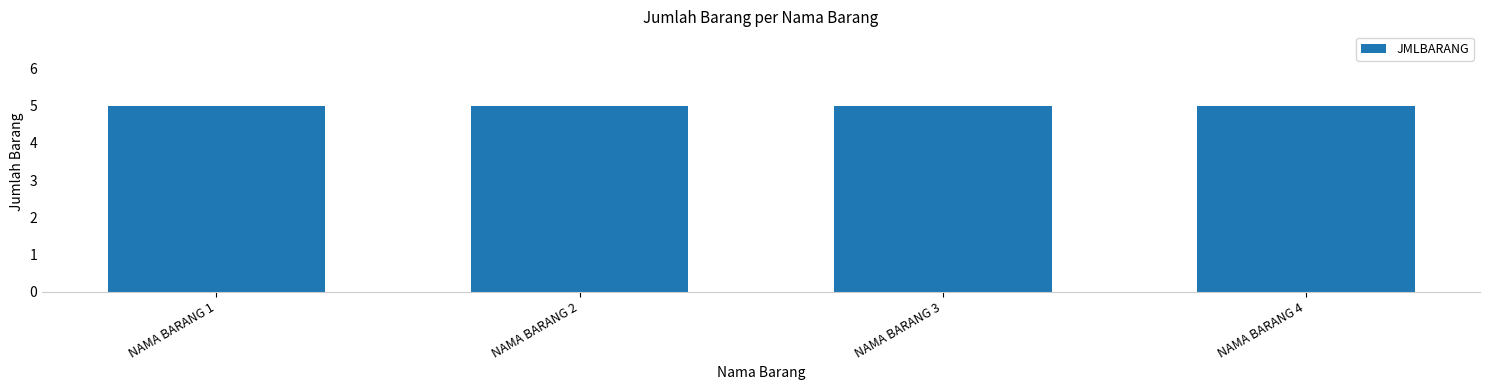

Which has a higher value, NAMA BARANG 1 or NAMA BARANG 2?

NAMA BARANG 1